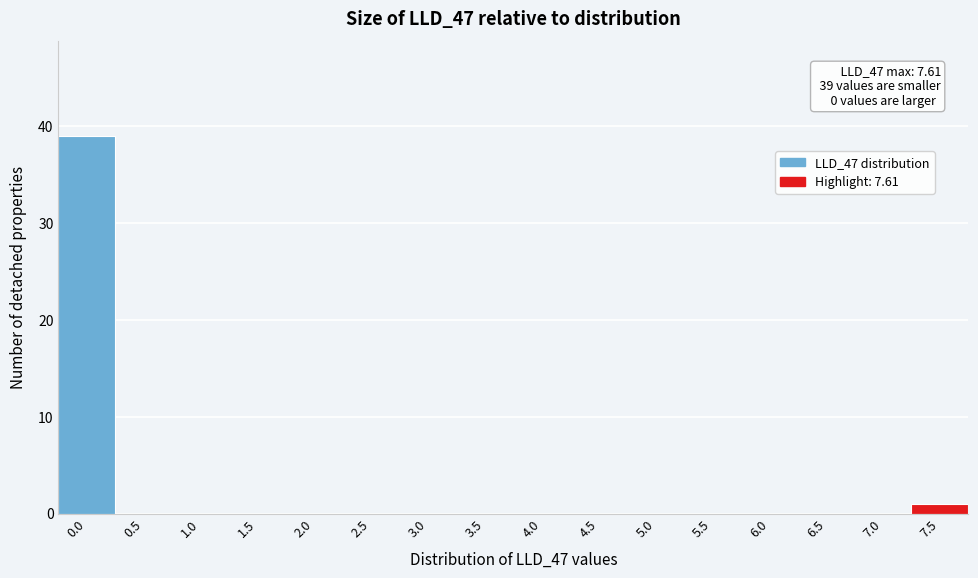

Reading right to left, transcribe all the data shown in this chart.

7.5=1	7.0=0	6.5=0	6.0=0	5.5=0	5.0=0	4.5=0	4.0=0	3.5=0	3.0=0	2.5=0	2.0=0	1.5=0	1.0=0	0.5=0	0.0=39